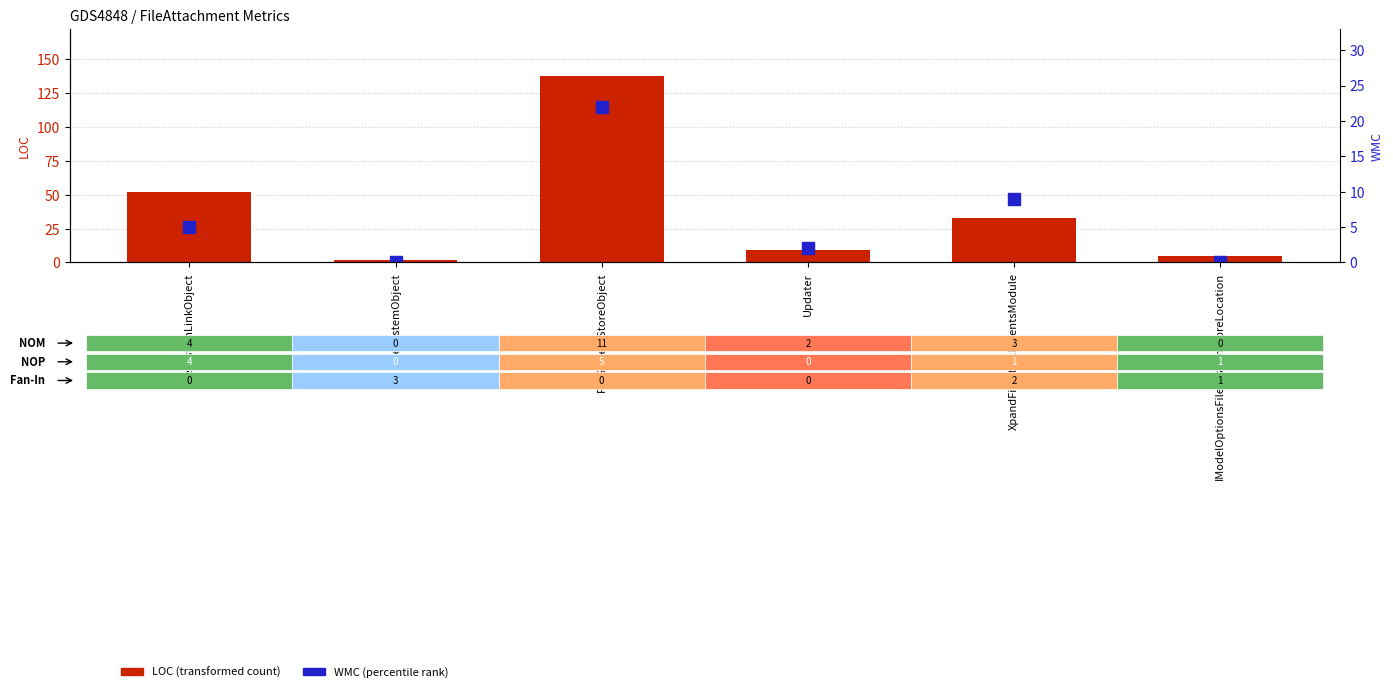

What is the sum of the WMC values at IFileSystemObject and Updater?

2